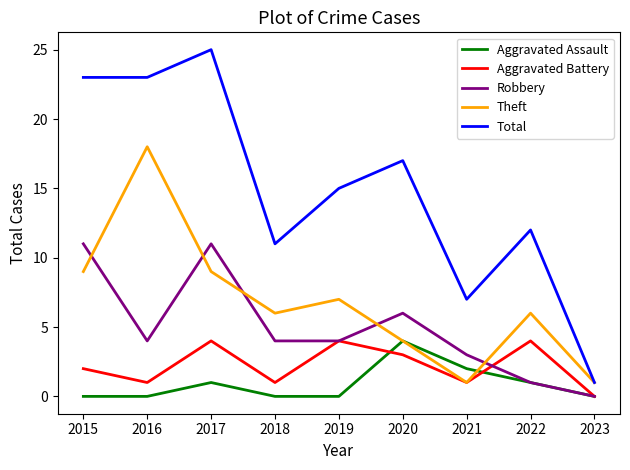

At how many categories does at least one series exceed 22?

3